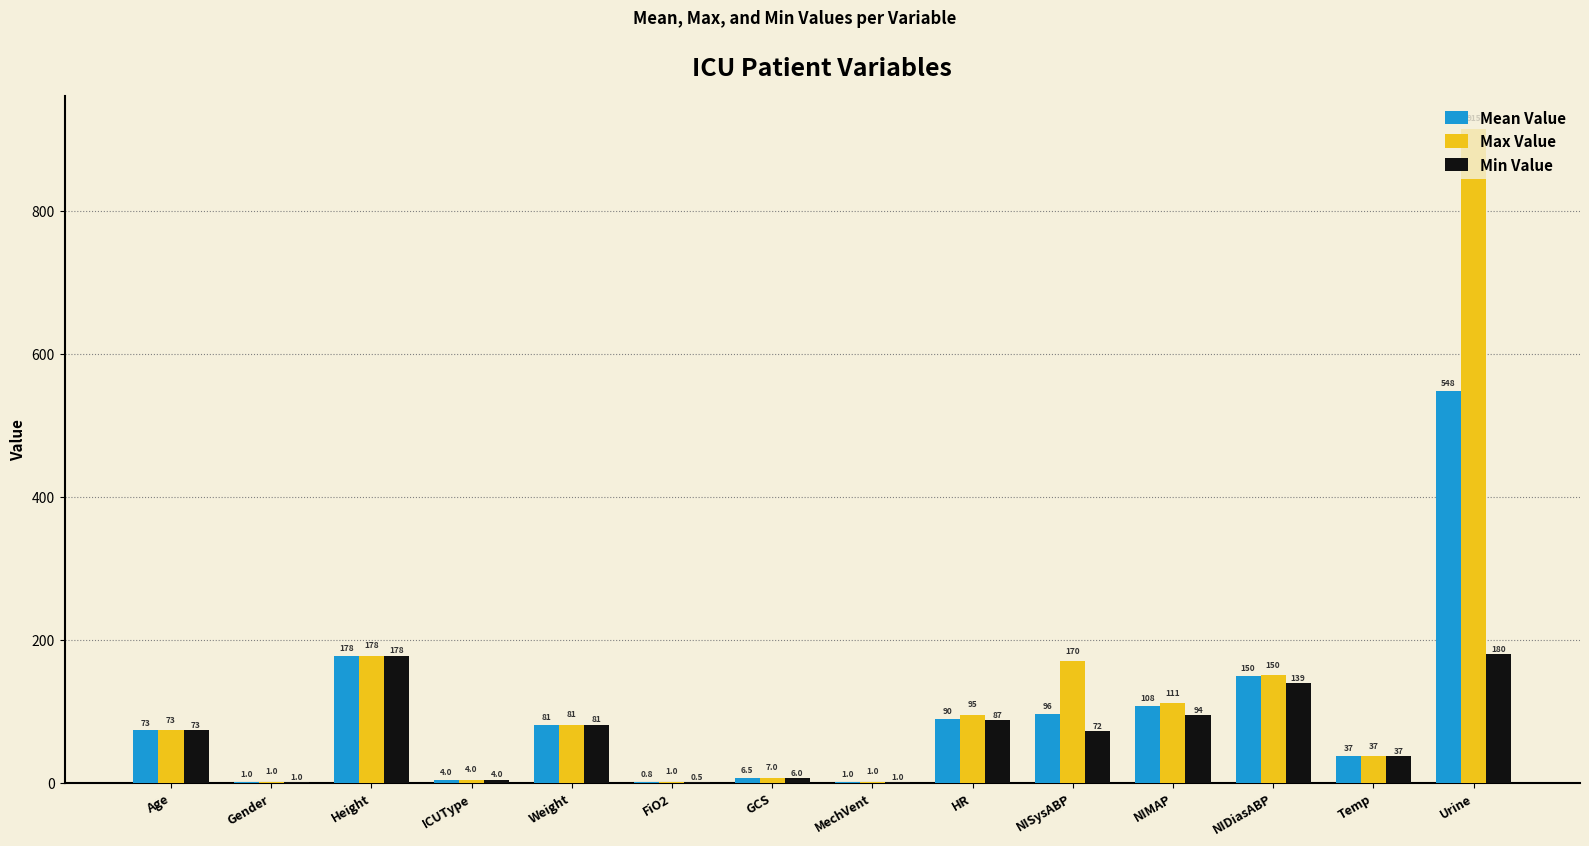

Which series has the largest total across all categories?

Max Value